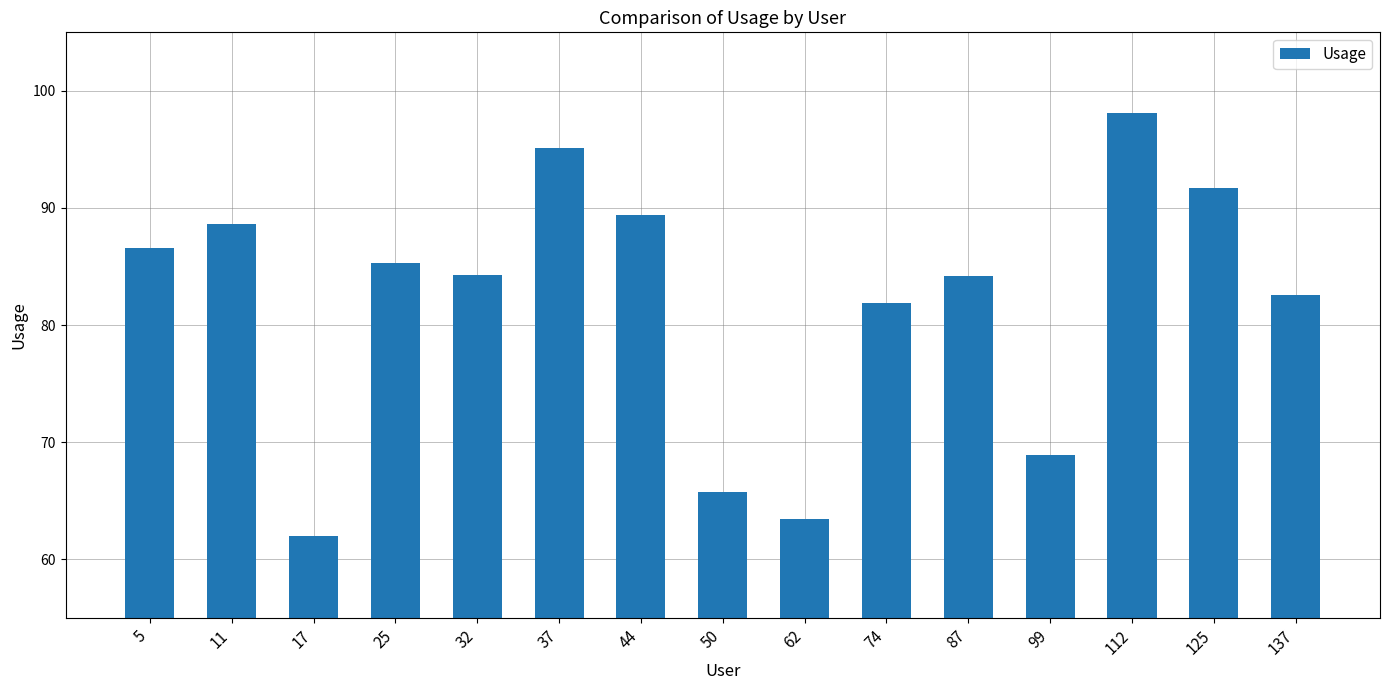

What is the change in value from 37 to 50?

-29.4